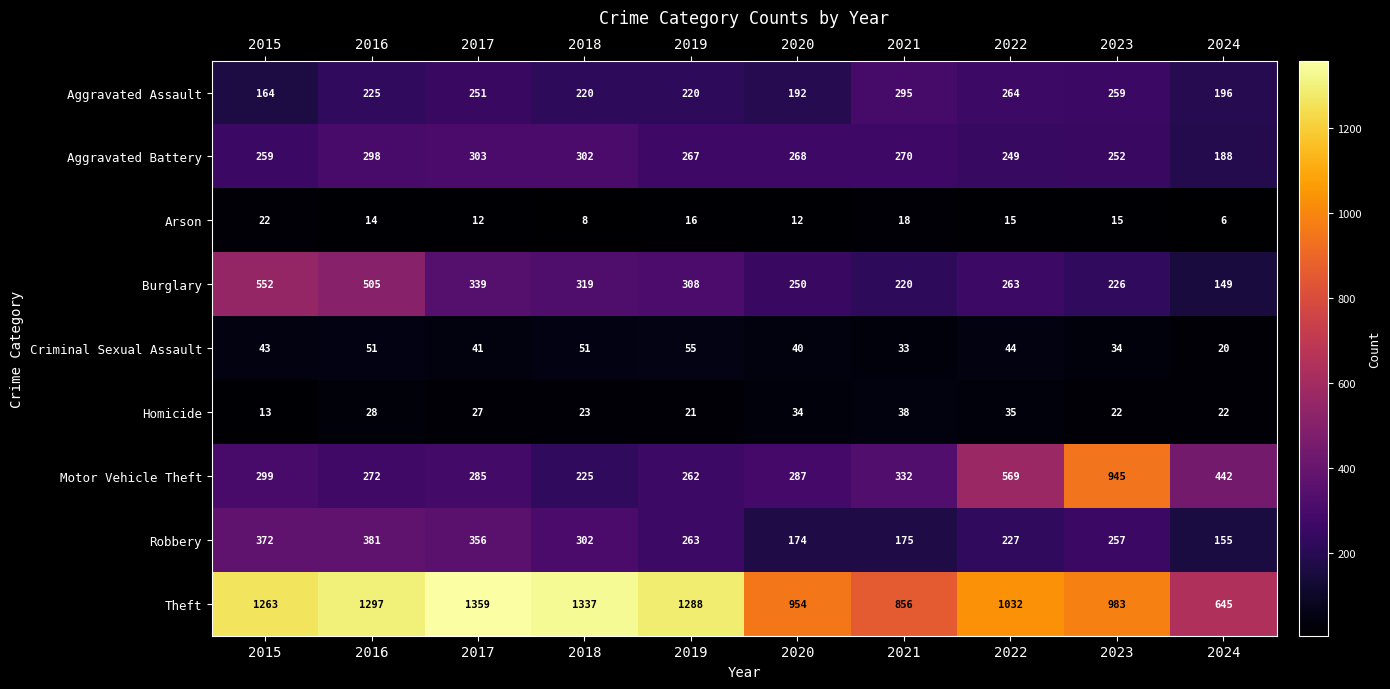

The Robbery series shows 603 at 2016. True or false?

False